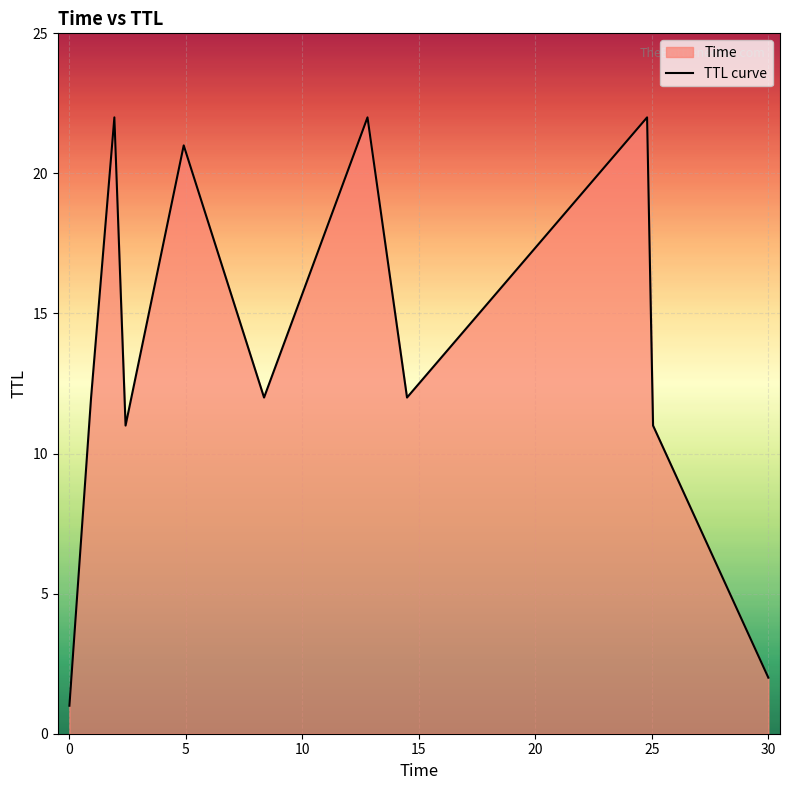

Reading left to right, what are all the values shown in this chart?

1	12	22	11	21	12	22	12	22	11	2